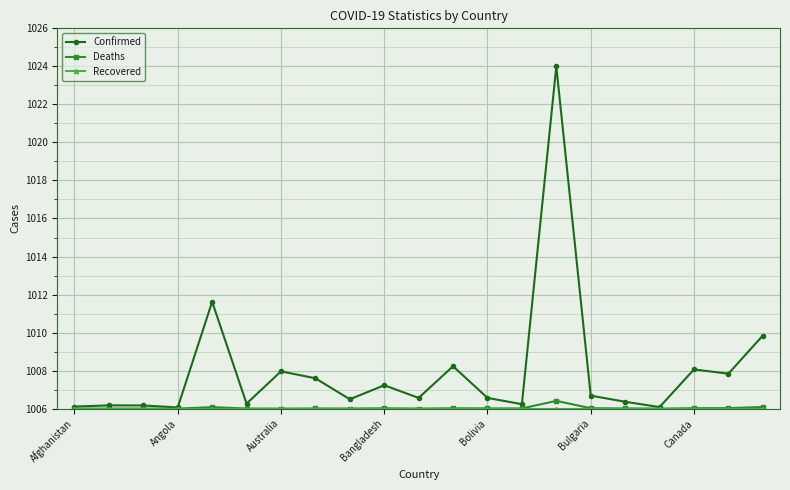

What is the highest value of the Confirmed series?

1024.0